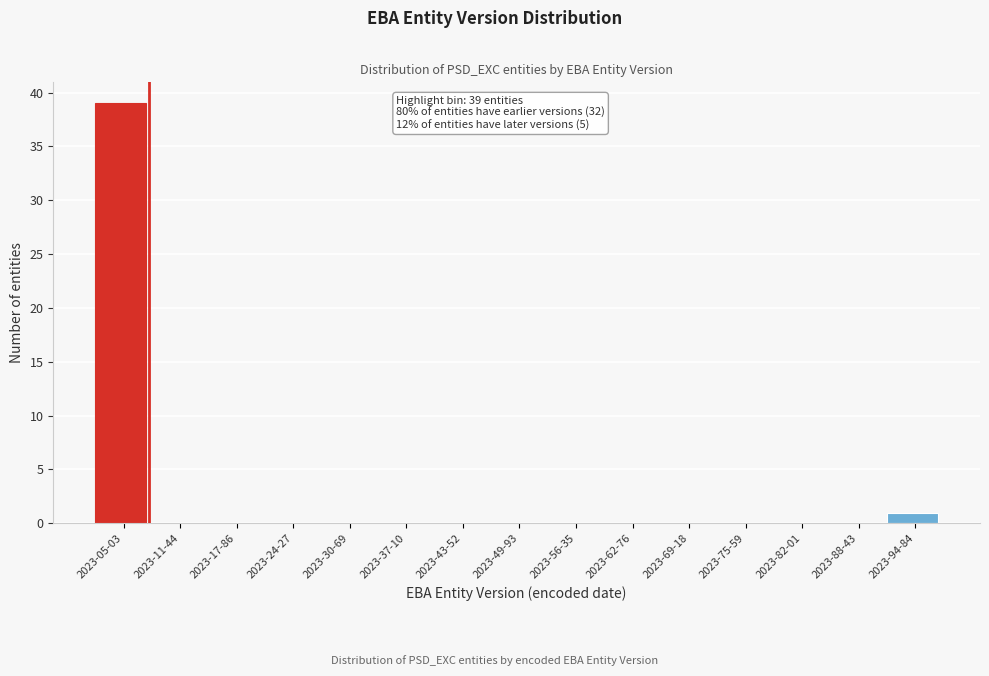

Reading left to right, extract all data points from this chart.

2023-05-03=39	2023-11-44=0	2023-17-86=0	2023-24-27=0	2023-30-69=0	2023-37-10=0	2023-43-52=0	2023-49-93=0	2023-56-35=0	2023-62-76=0	2023-69-18=0	2023-75-59=0	2023-82-01=0	2023-88-43=0	2023-94-84=1